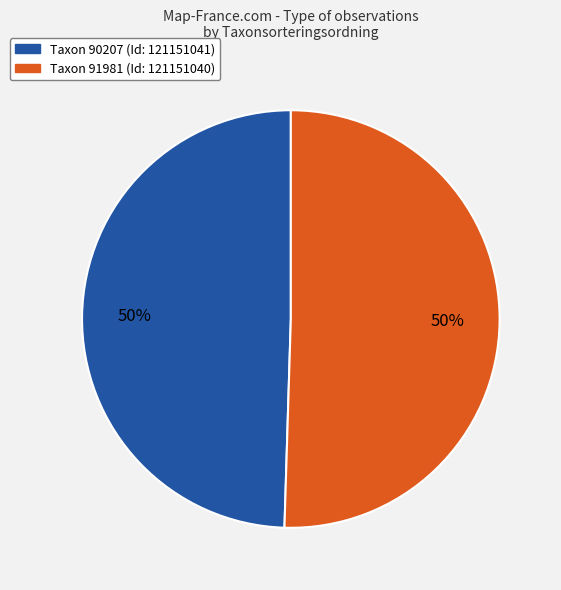

Do Taxon 91981 (Id: 121151040) and Taxon 90207 (Id: 121151041) together represent more than half of the pie?

Yes